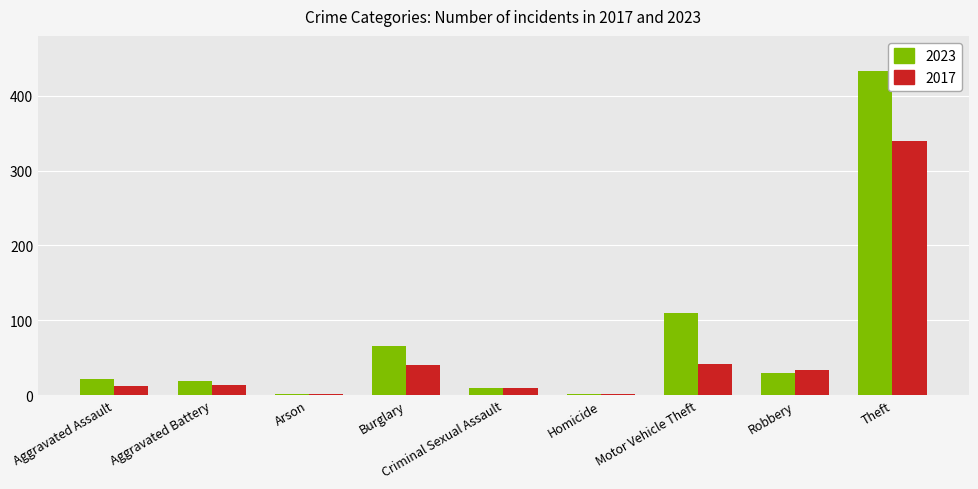

What is the difference between the 2017 values at Aggravated Assault and Robbery?

21